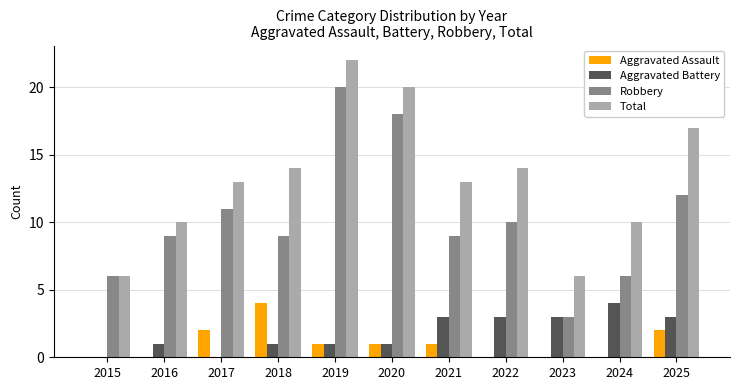

Count the number of data series in this chart.

4